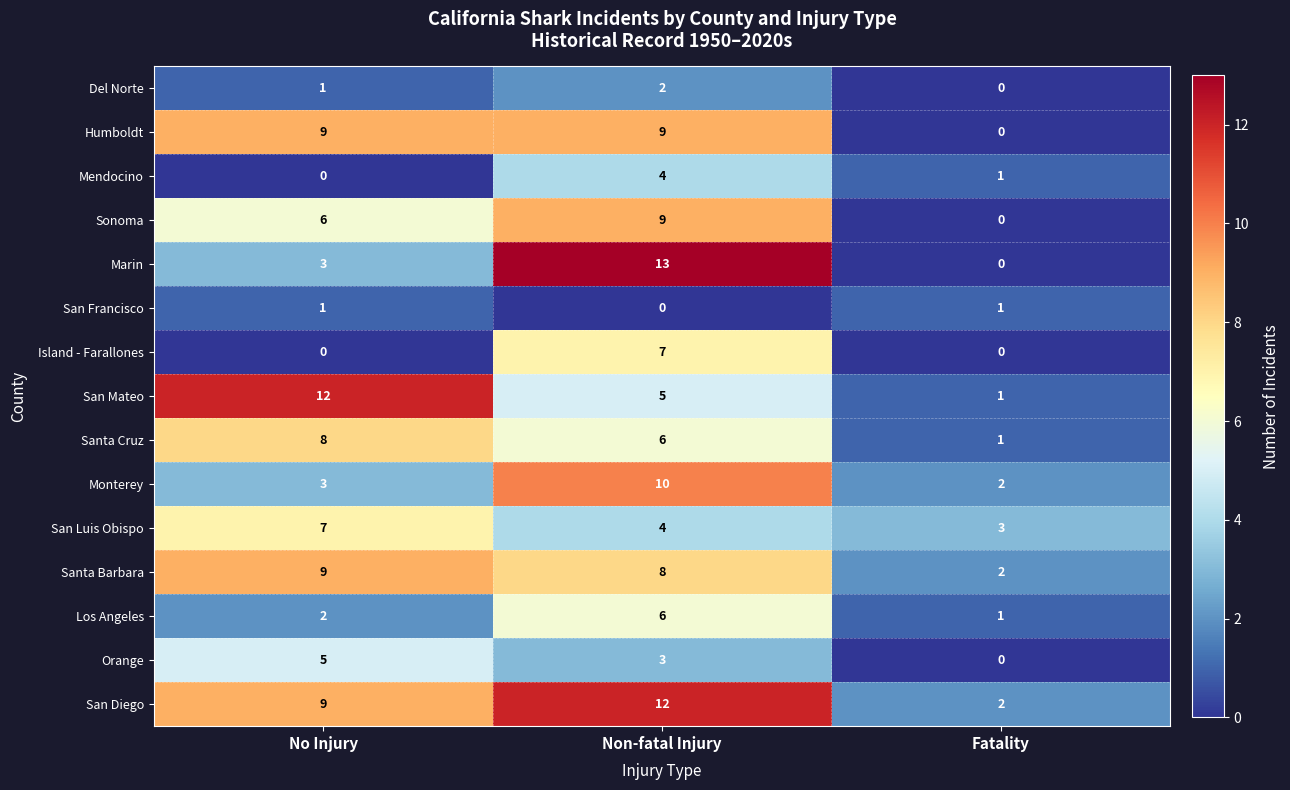

Is it true that Marin equals 0 at Fatality?

True